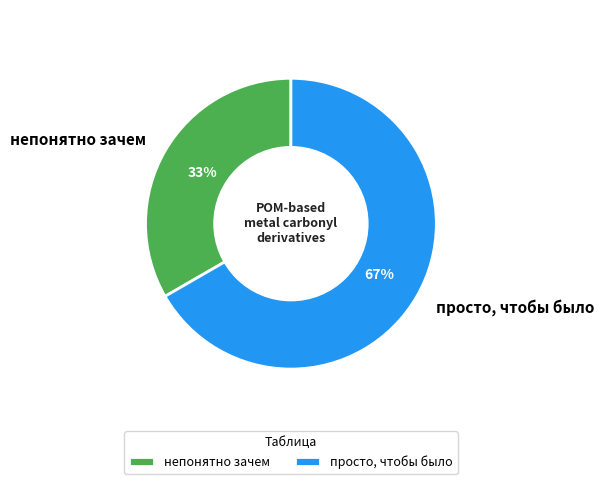

To the nearest percent, what percentage of the pie is просто, чтобы было?

67%